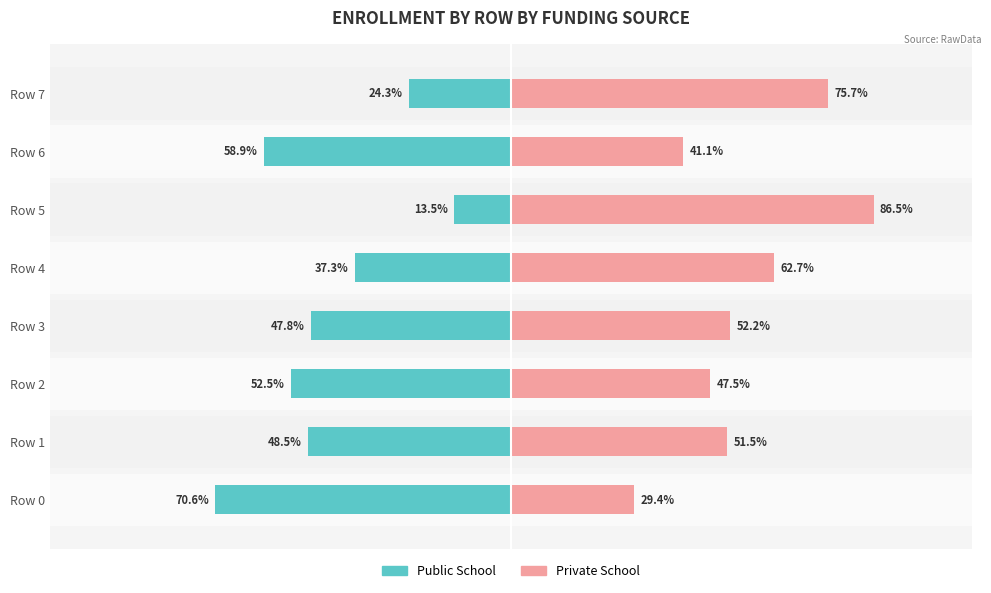

Is it true that Public School equals -13.5 at Row 5?

True